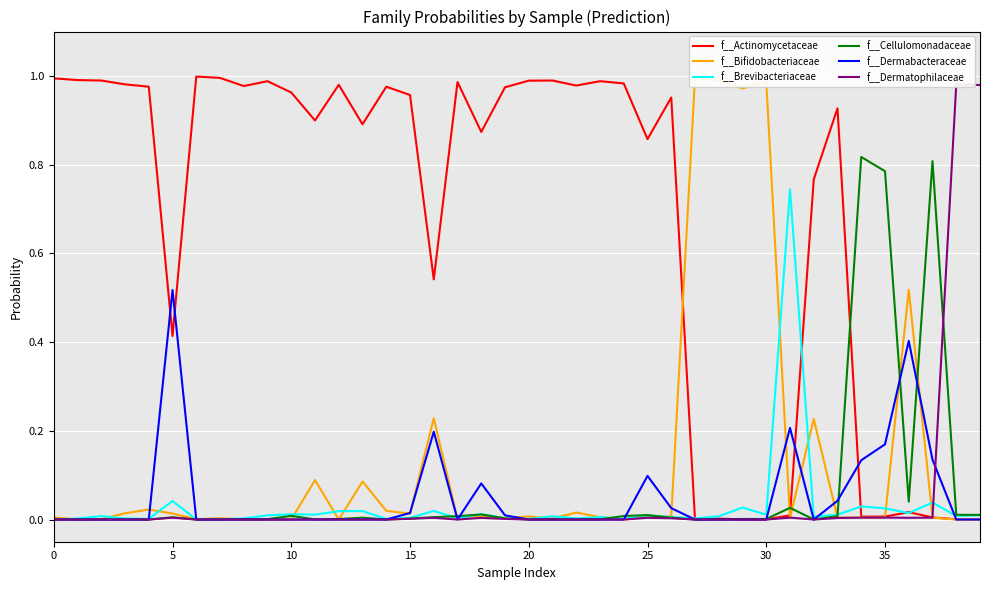

True or false: f__Actinomycetaceae has a value of 0.0 at 27.

False